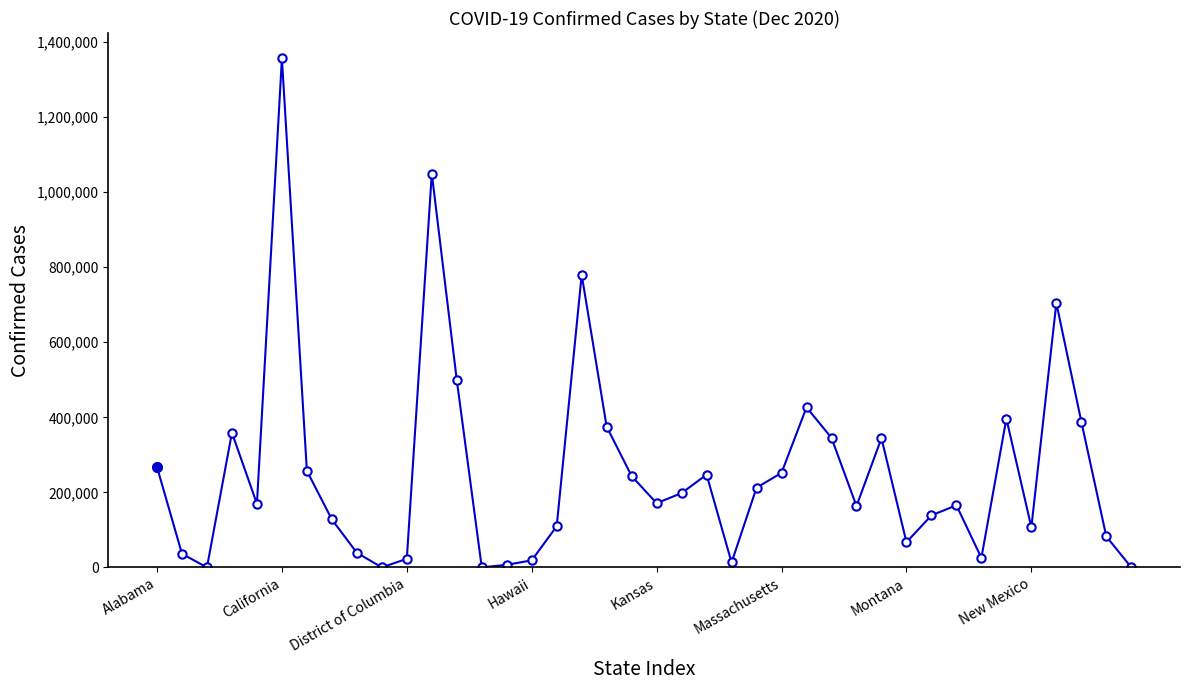

What is the difference between the second highest and minimum values?

1049638